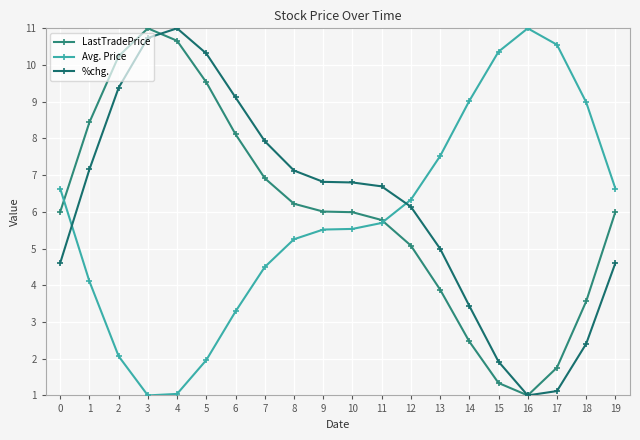

Does the chart have visible grid lines?

Yes